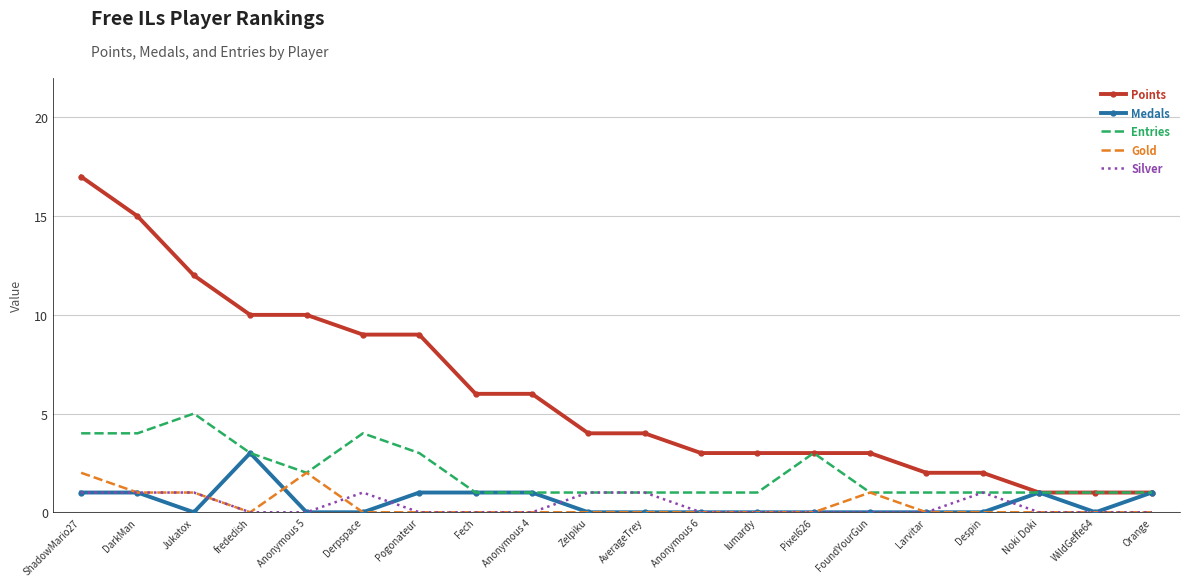

Which label corresponds to the largest value in the chart?

ShadowMario27